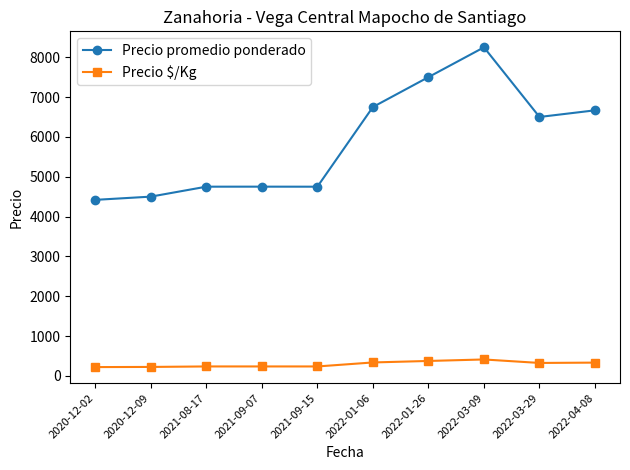

What is the average value of the Precio $/Kg series?

294.1